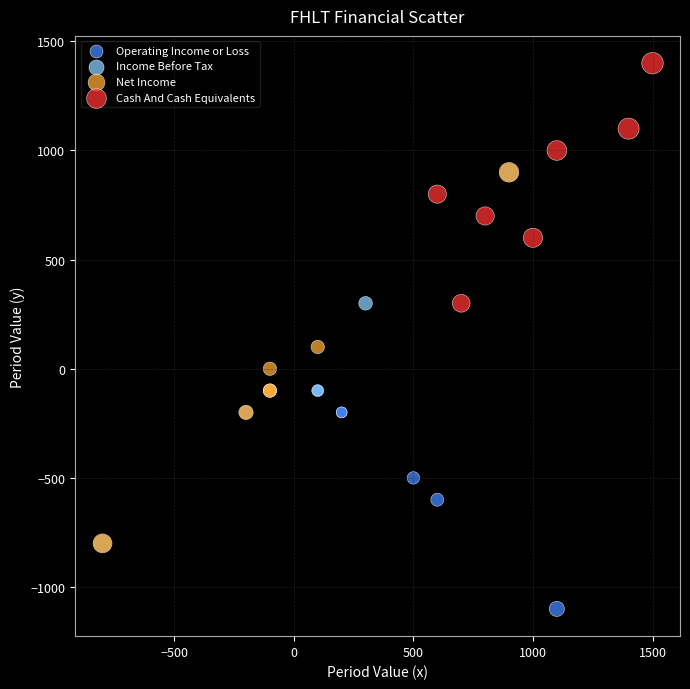

Which series reaches the minimum Y coordinate?

Operating Income or Loss